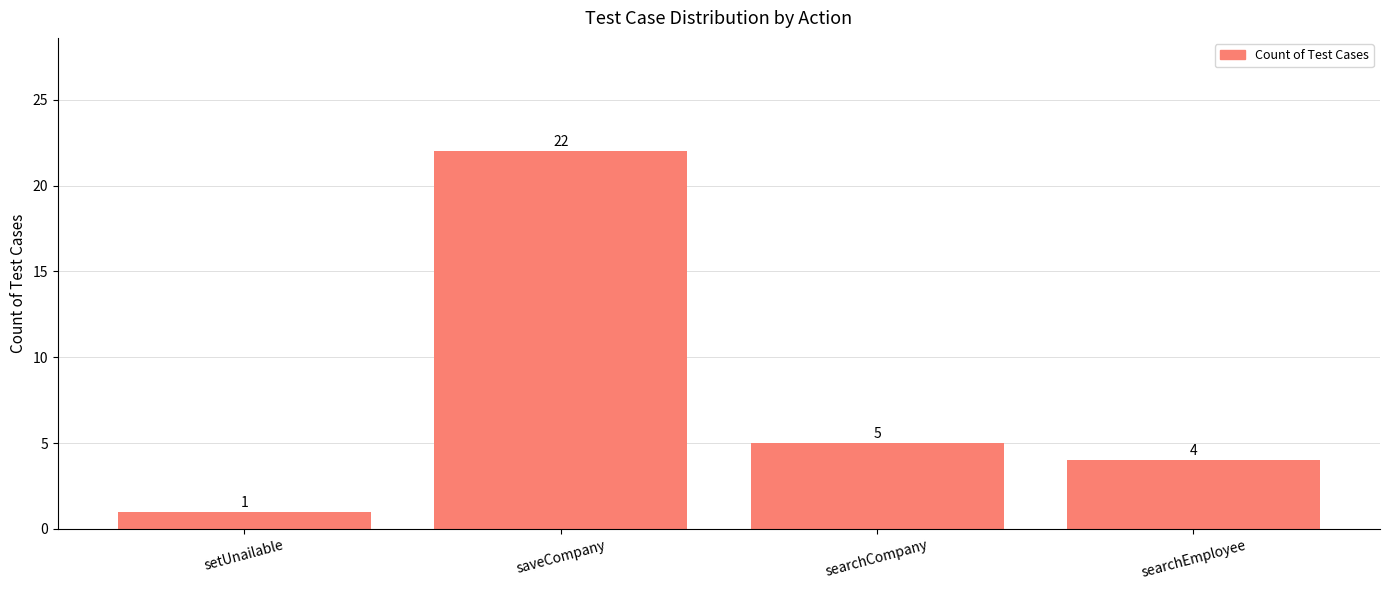

At which label does the data first exceed 5?

saveCompany